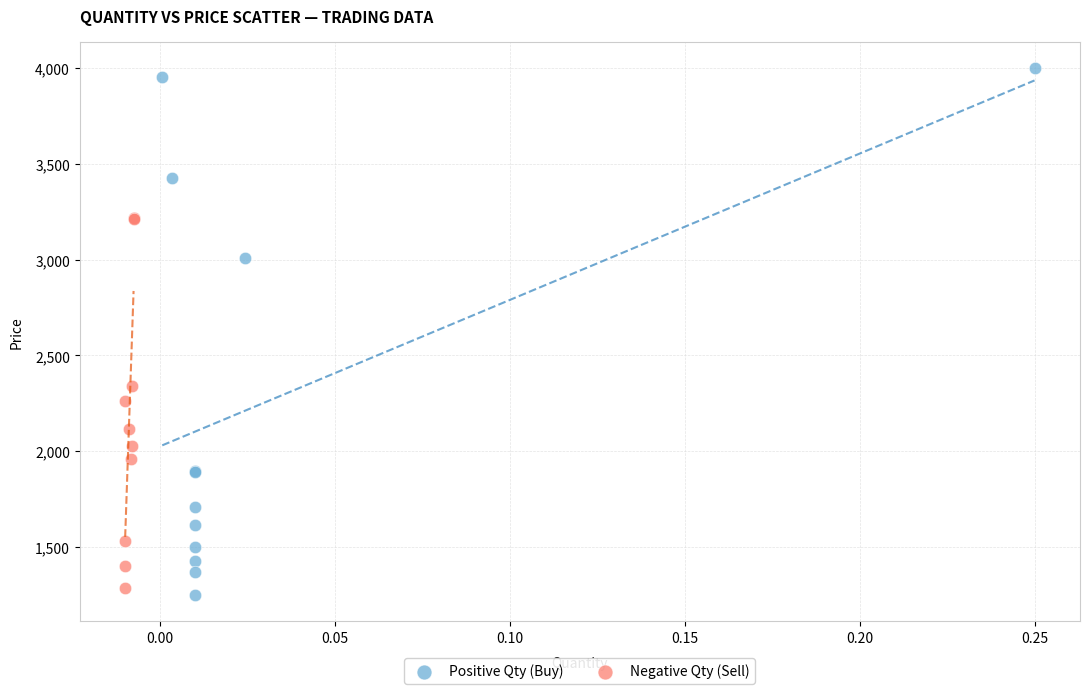

Which series reaches the maximum Y coordinate?

Positive Qty (Buy)